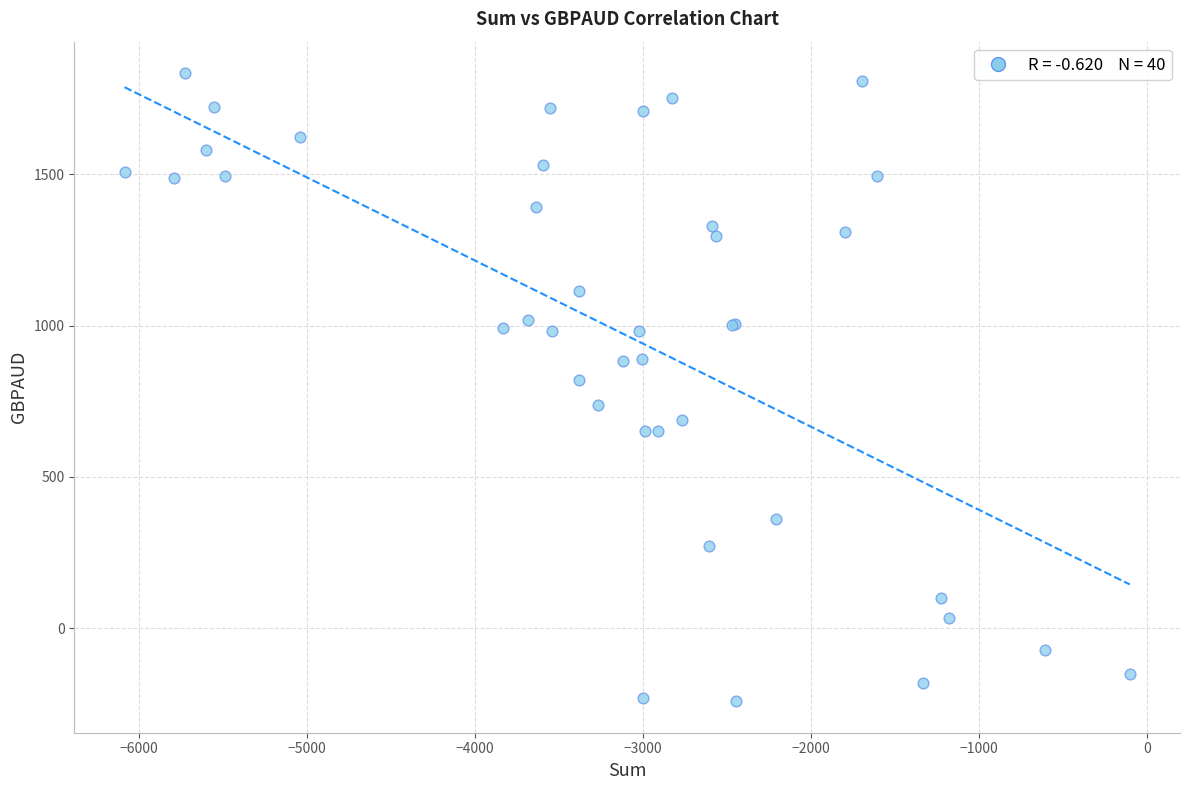

What Y value in the scatter plot is closest to 796?

821.0